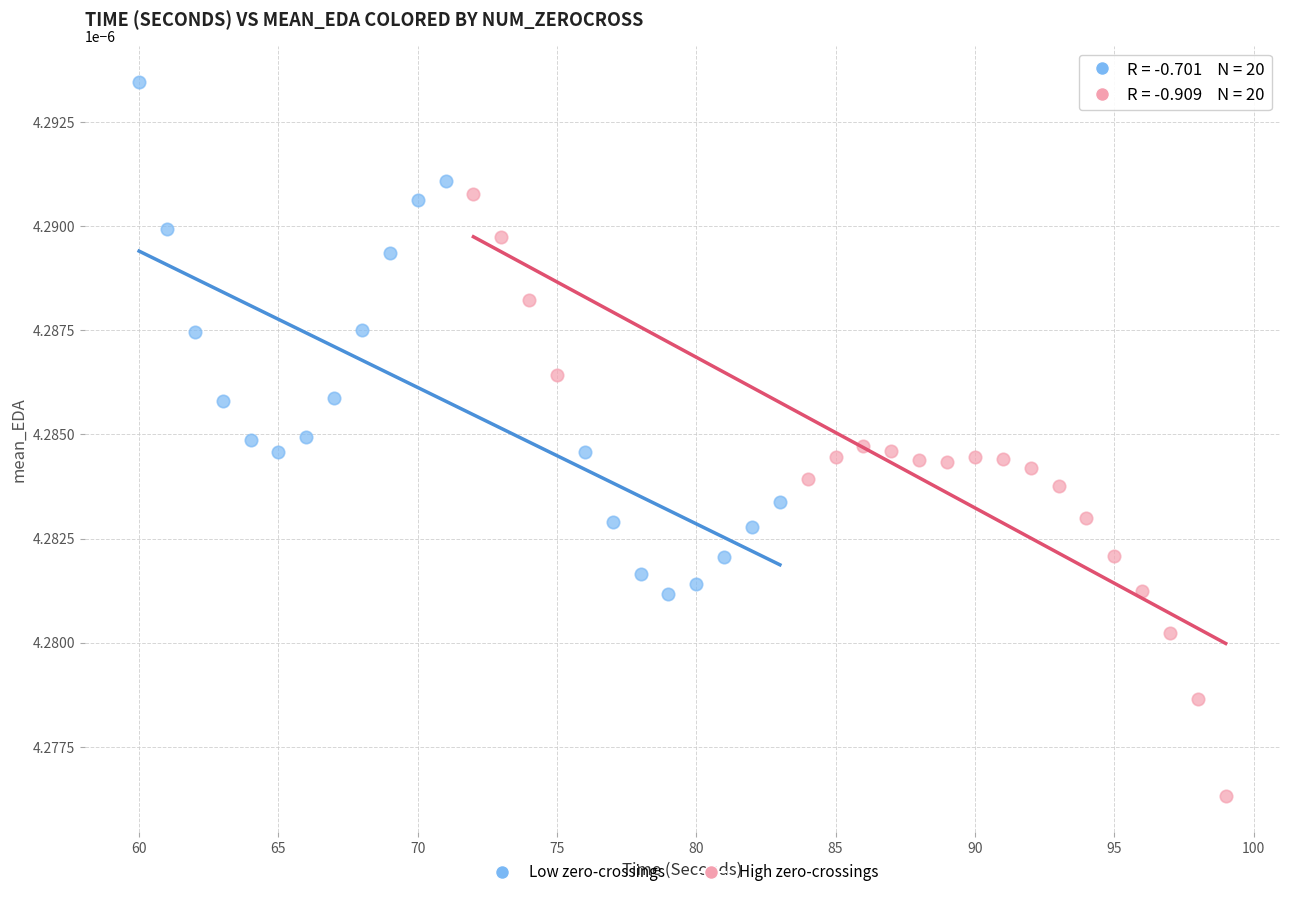

Which series reaches the maximum Y coordinate?

Low zero-crossings